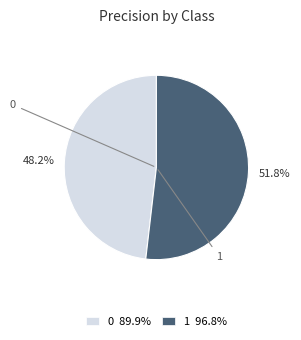

To the nearest percent, what percentage of the pie is 1?

52%